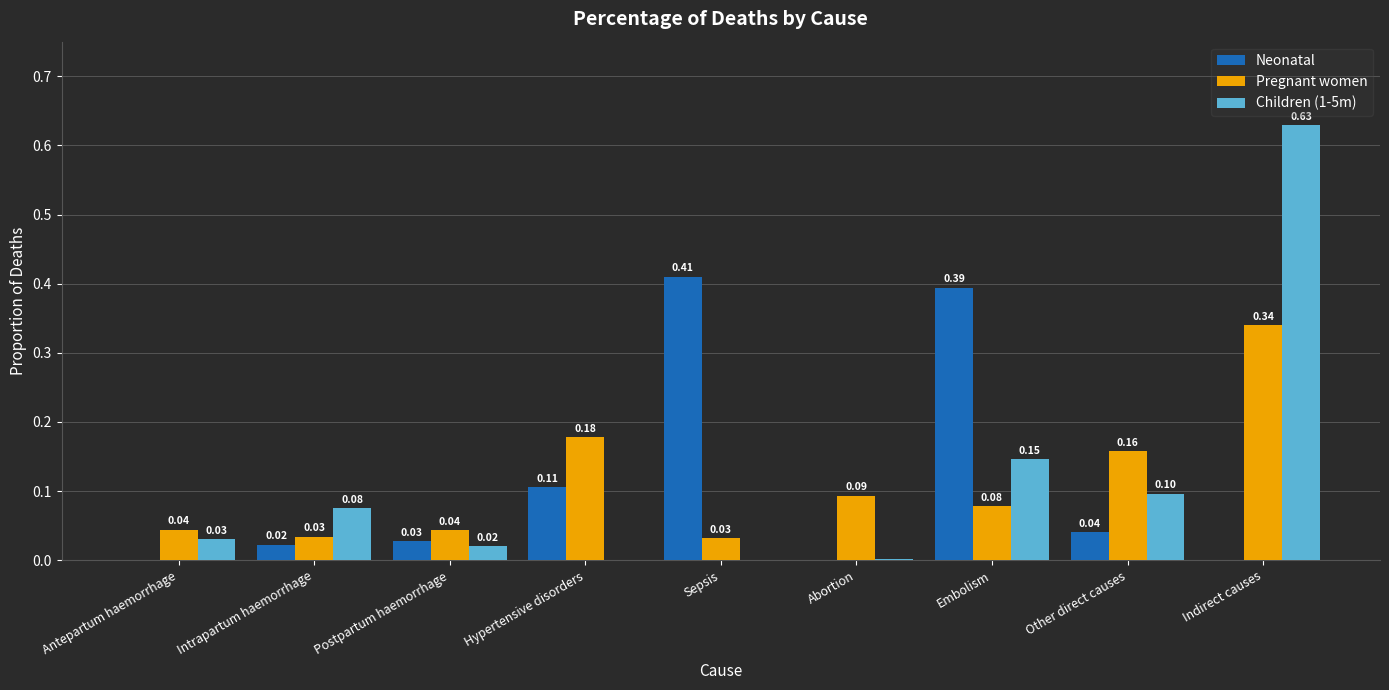

At which category is the sum across all series the highest?

Indirect causes